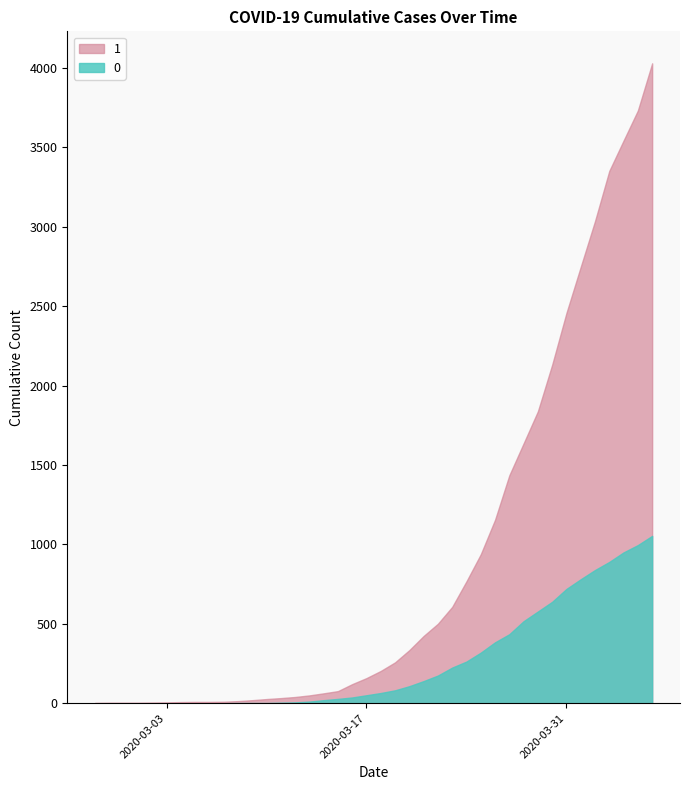

Rank the series by their average value, from lowest to highest.

0, 1